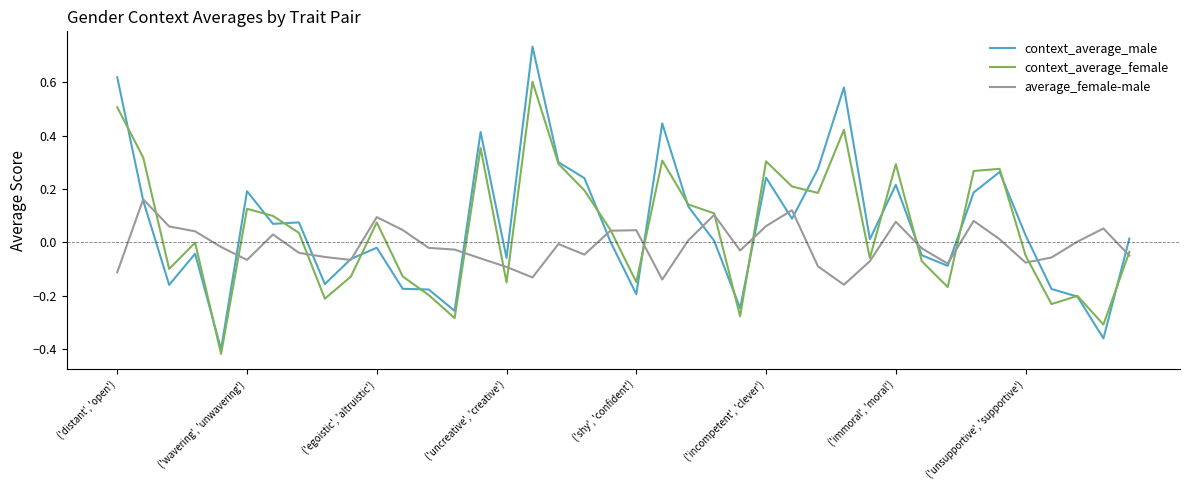

List the series in order of their peak value, highest first.

context_average_male, context_average_female, average_female-male